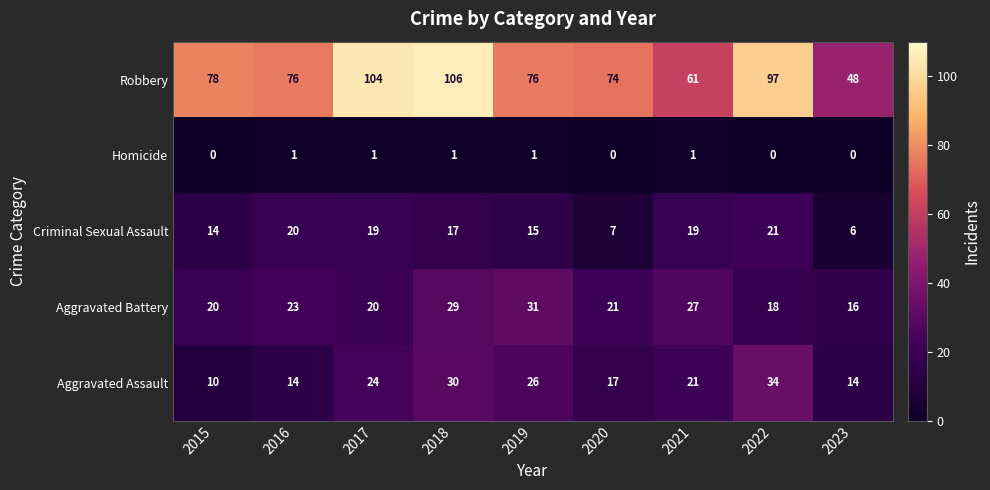

Count the number of data series in this chart.

5